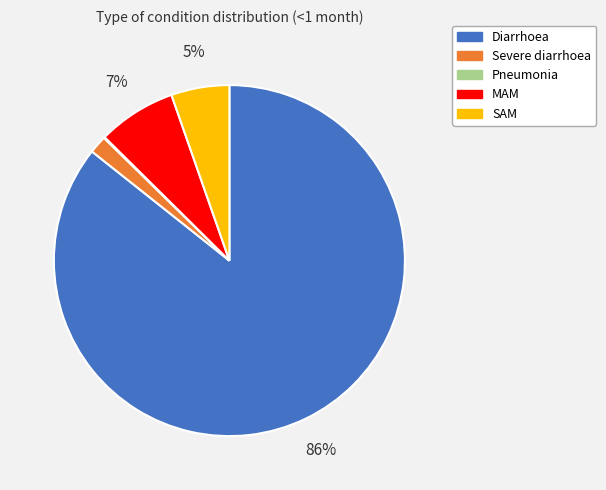

Does MAM account for over 50% of the chart?

No